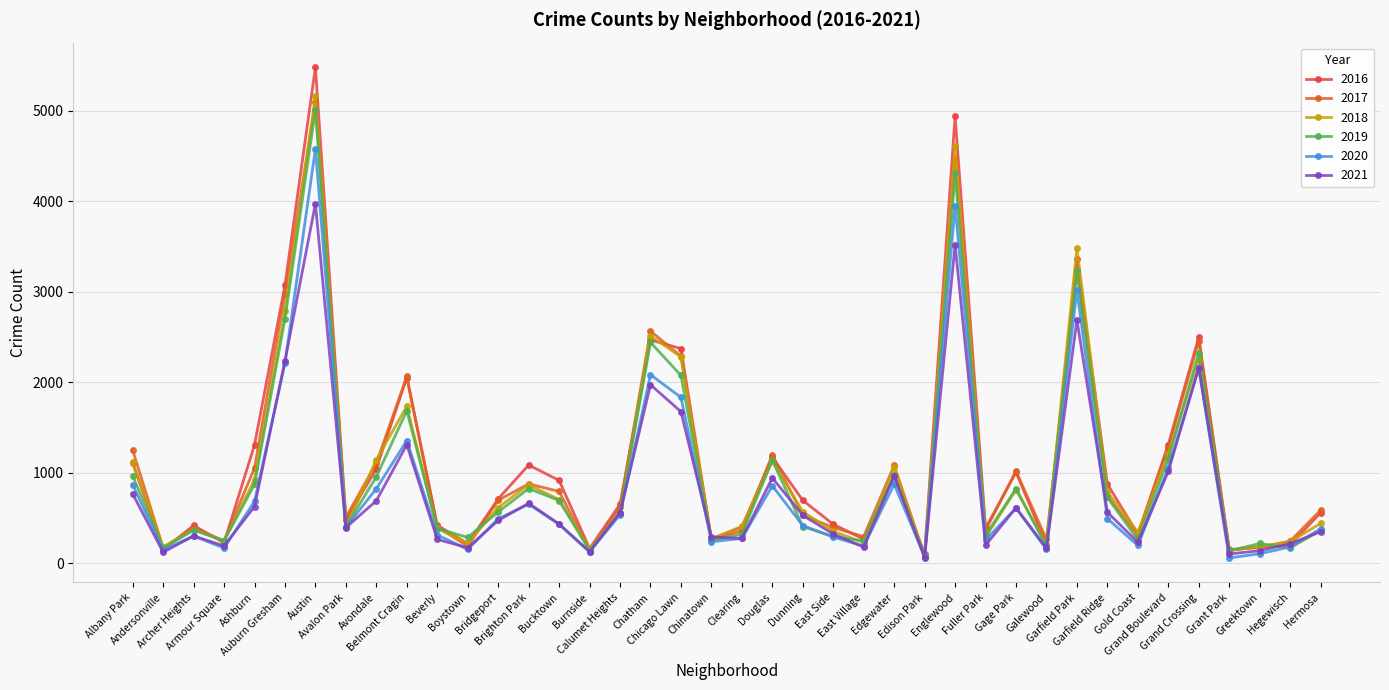

Does the chart have visible grid lines?

Yes